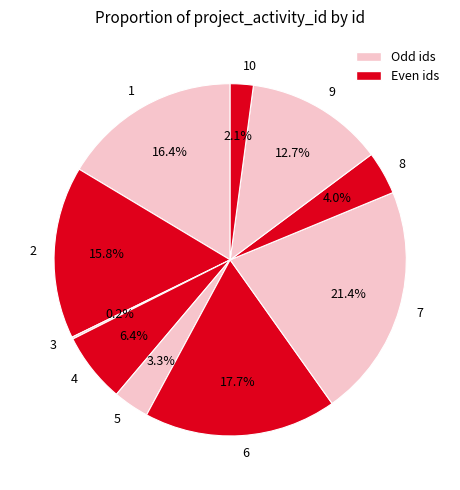

To the nearest percent, what portion does 6 represent?

18%